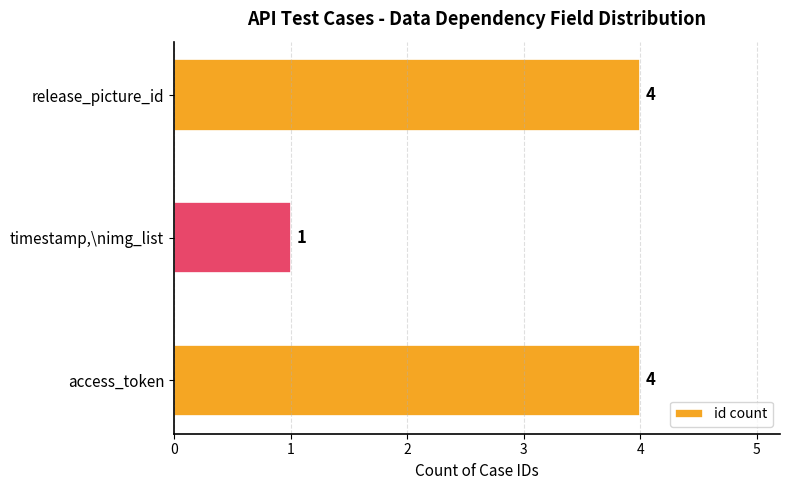

What is the difference between the maximum and minimum values?

3